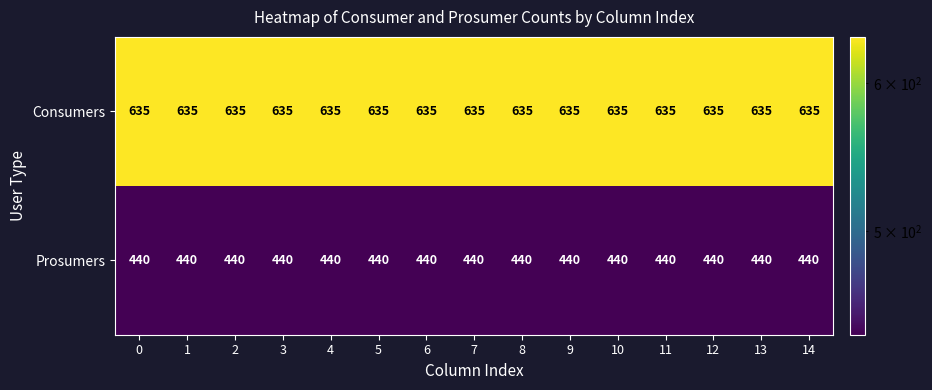

Is it true that Prosumers equals 129 at 9?

False